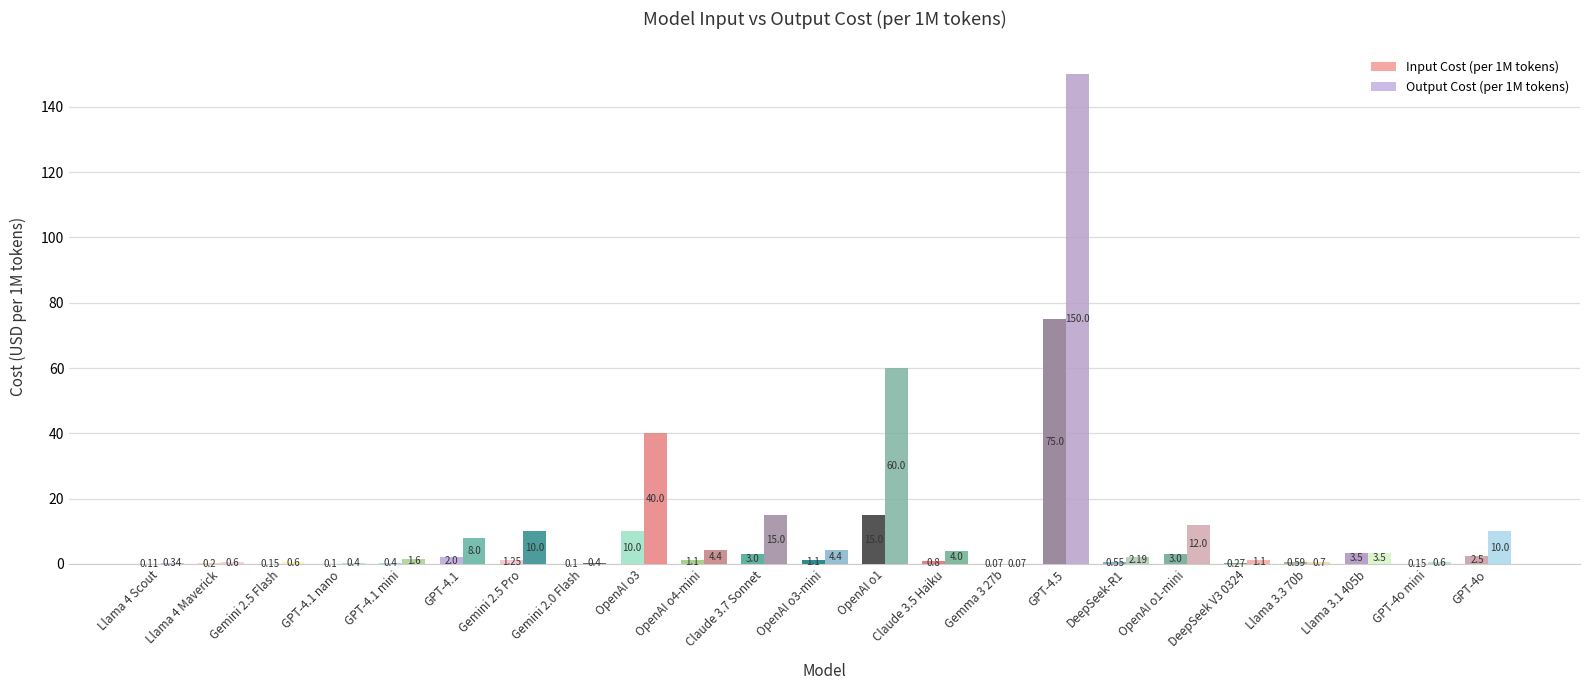

How many groups of bars are there?

23